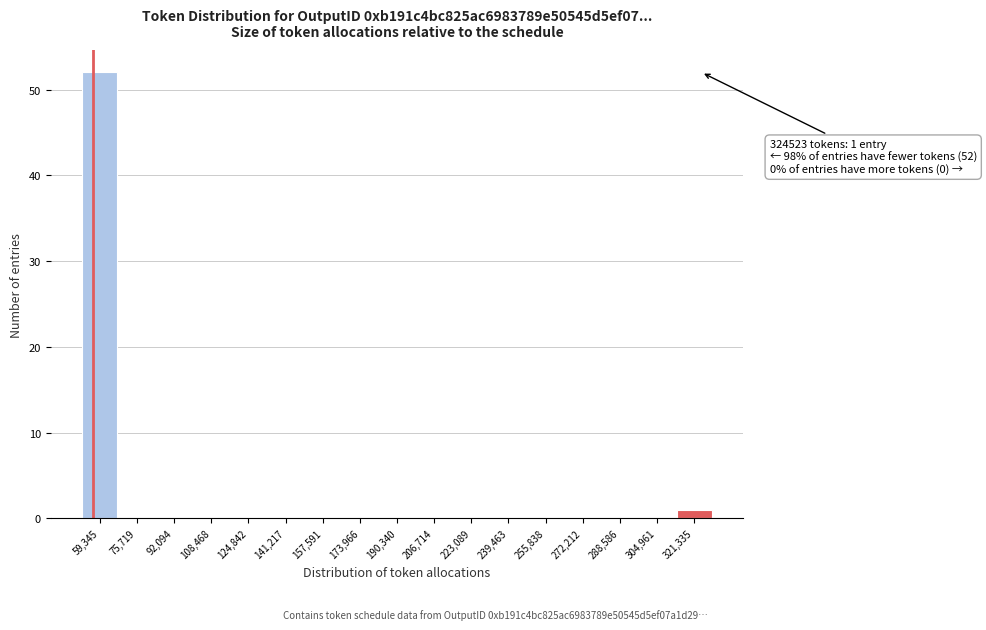

Over which range of the x-axis is the bar tallest?

52000 to 68000